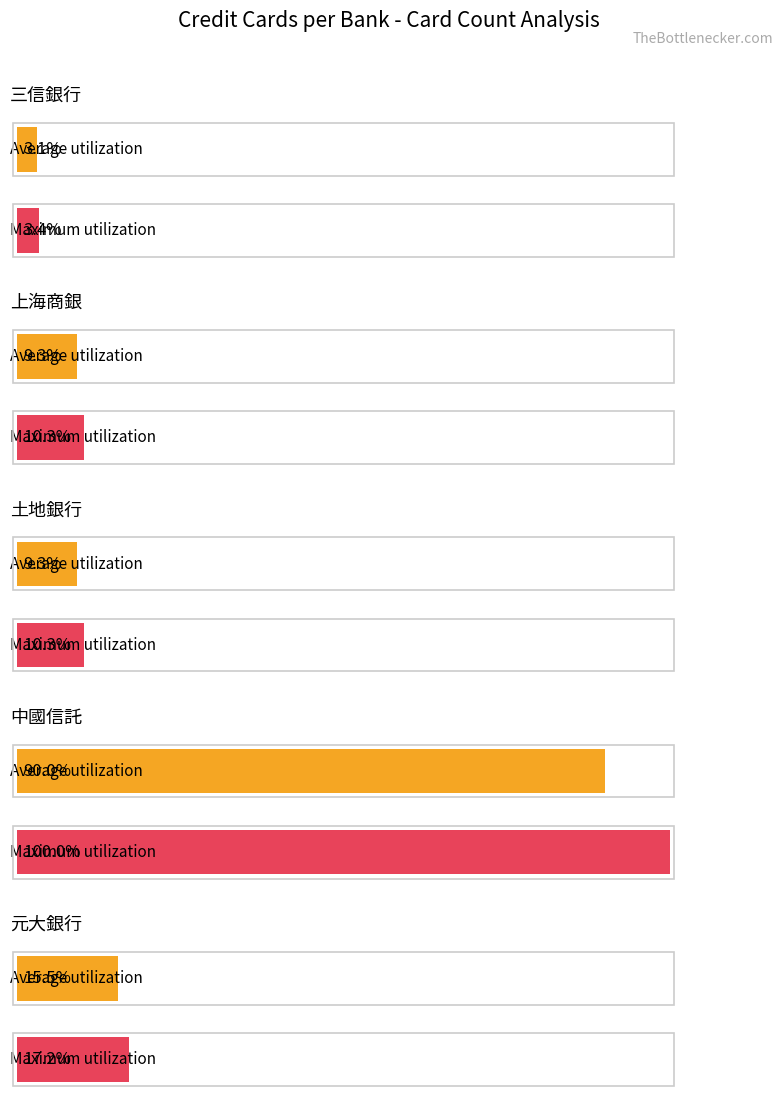

Which series has the largest range (max minus min)?

Maximum utilization